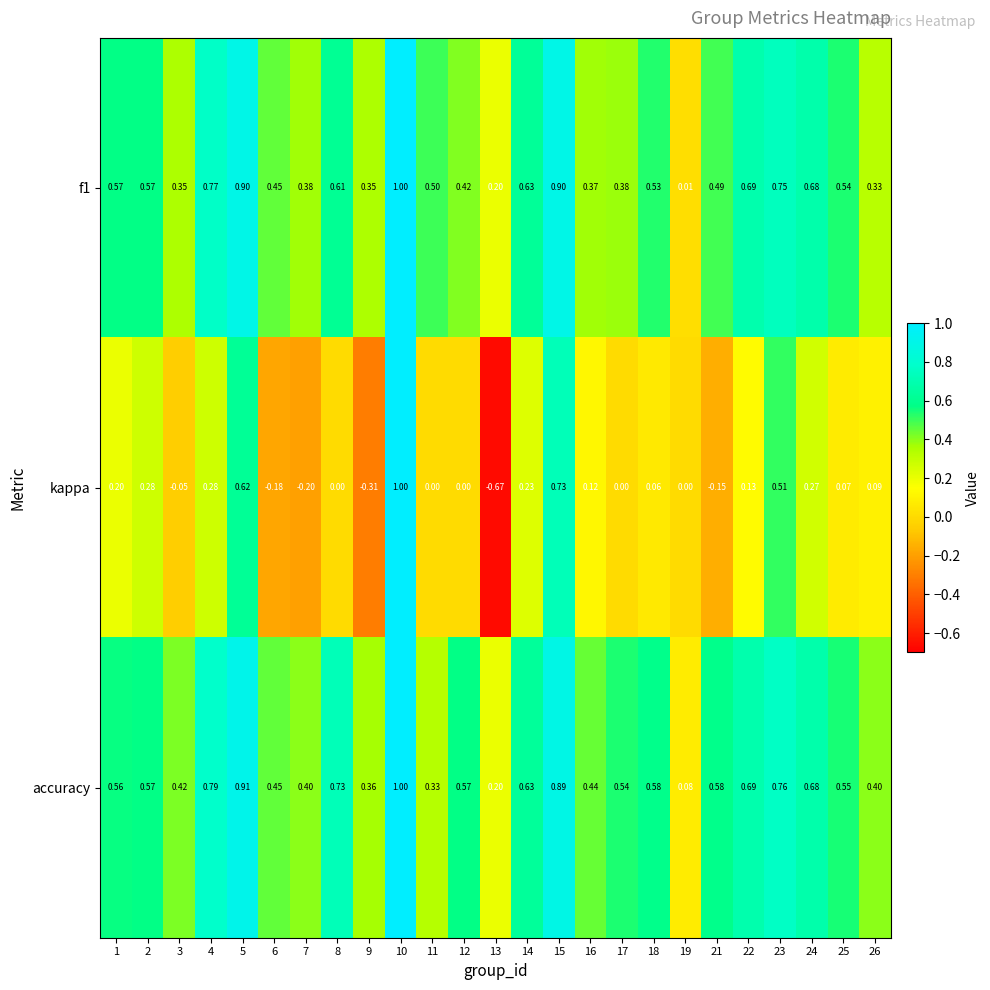

Which series has the largest total across all categories?

accuracy